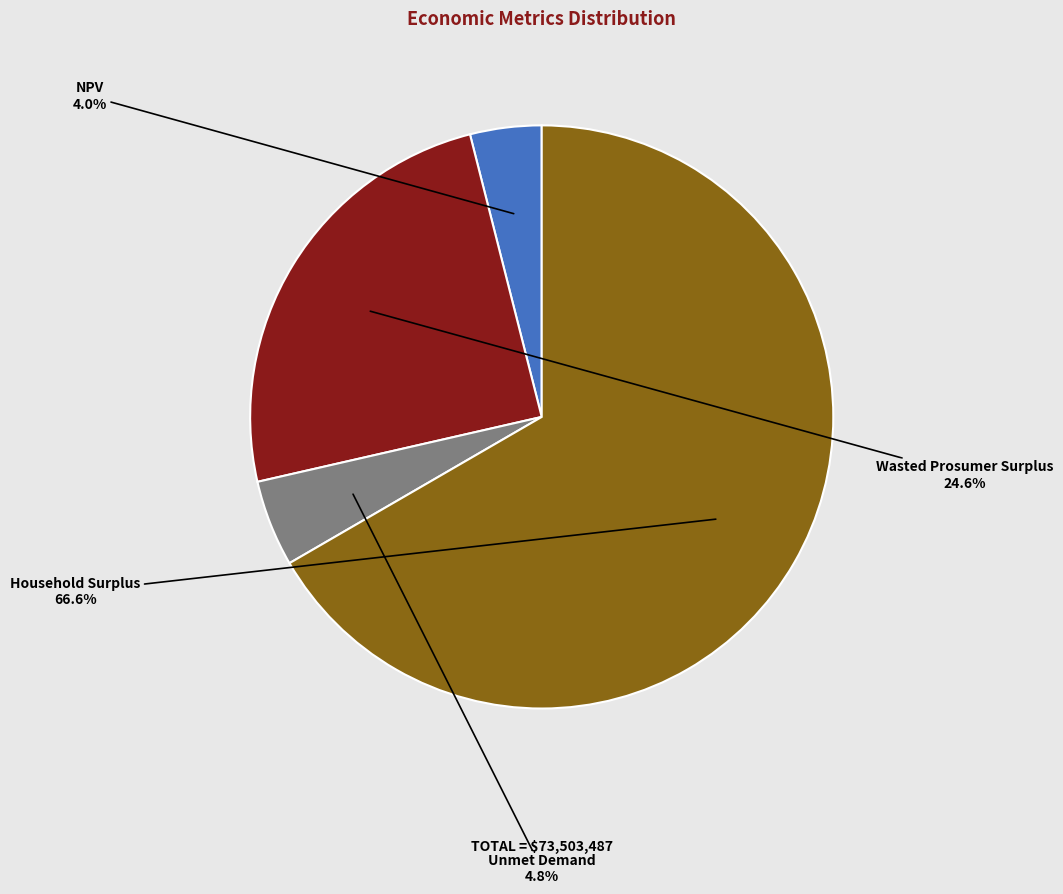

What percentage is the Unmet Demand slice, to the nearest percent?

5%